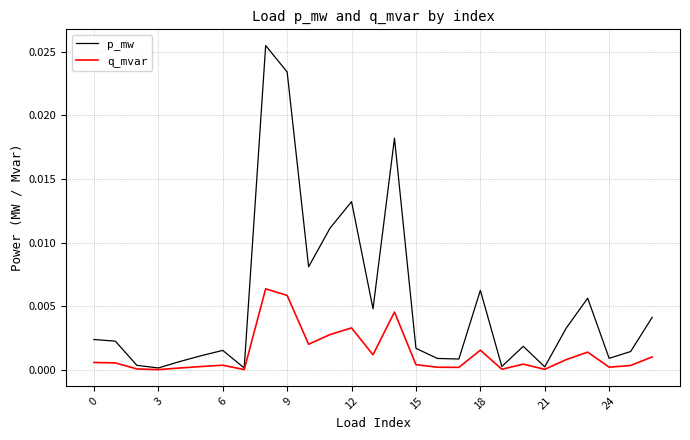

List the series in order of their overall mean, highest first.

p_mw, q_mvar